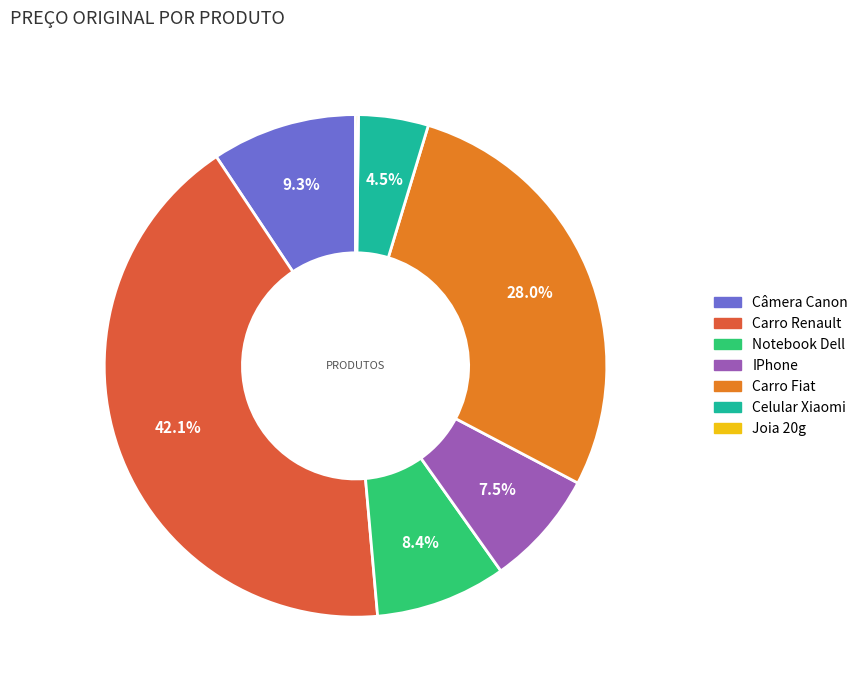

To the nearest percent, what portion does Carro Fiat represent?

28%